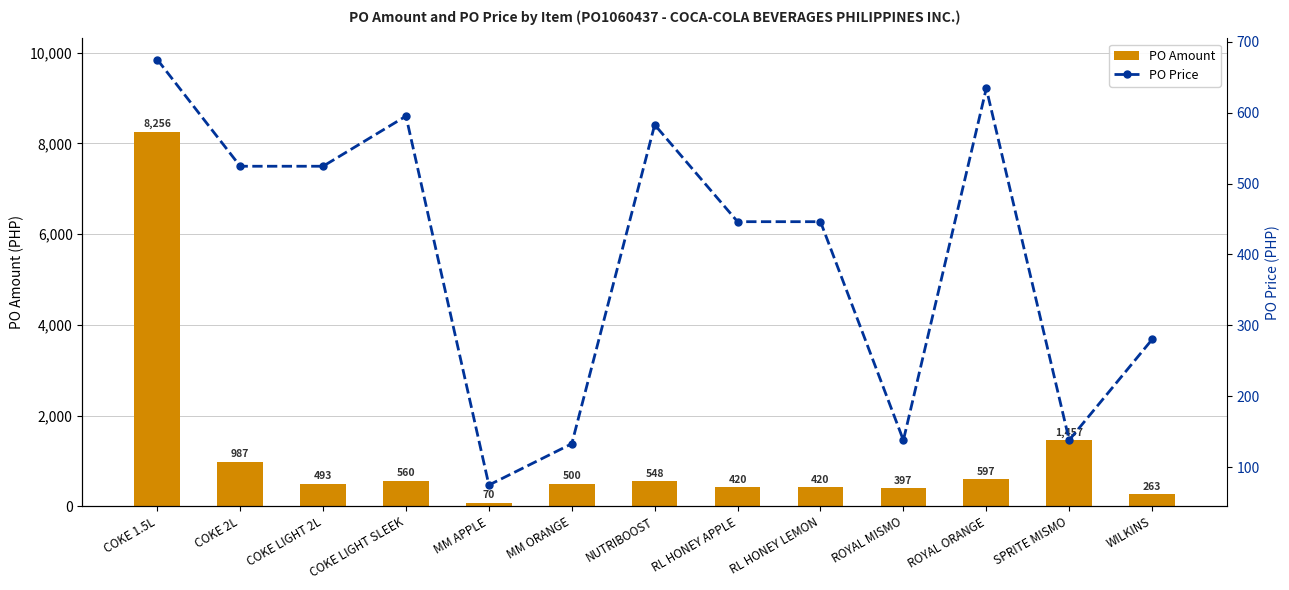

List the series in order of their peak value, highest first.

PO Amount, PO Price